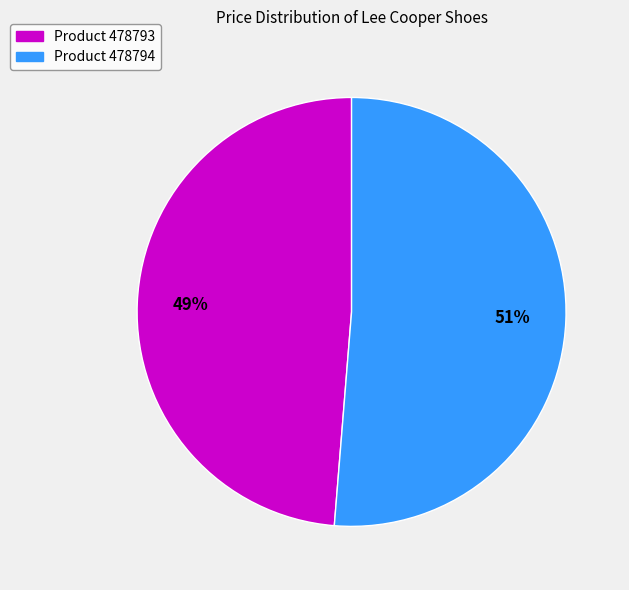

Does any single category account for the majority?

Yes